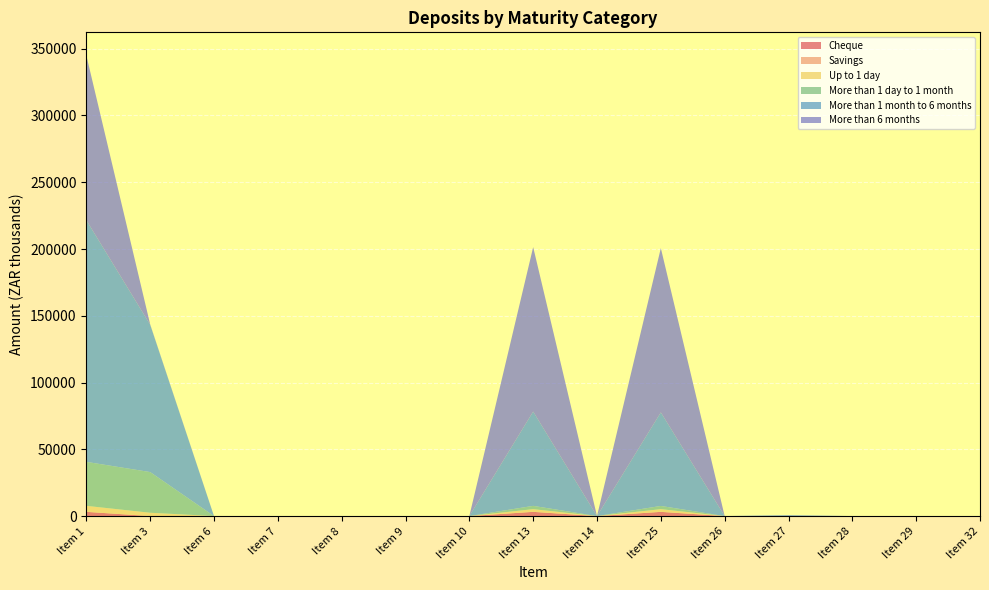

Reading right to left, extract all data points from this chart.

Cheque: 0	0	0	12	0	3154	0	3166	0	0	0	0	0	0	3166
Savings: 0	0	0	0	0	0	0	0	0	0	0	0	0	0	0
Up to 1 day: 0	0	0	0	0	2010	0	2010	0	0	0	0	0	2485	4495
More than 1 day to 1 month: 0	0	0	48	0	2423	0	2471	0	0	0	0	0	30471	32942
More than 1 month to 6 months: 0	0	0	554	0	70073	0	70627	0	0	0	0	0	110387	181014
More than 6 months: 0	0	0	154	0	123005	0	123159	0	0	0	0	0	256	123415